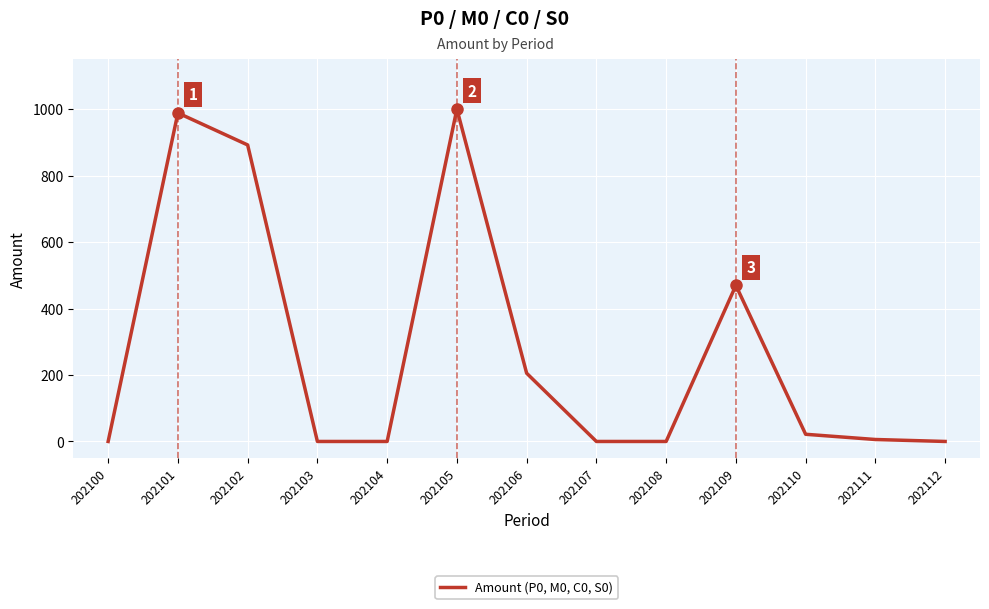

The chart shows a value of 508.2 at 202112. True or false?

False